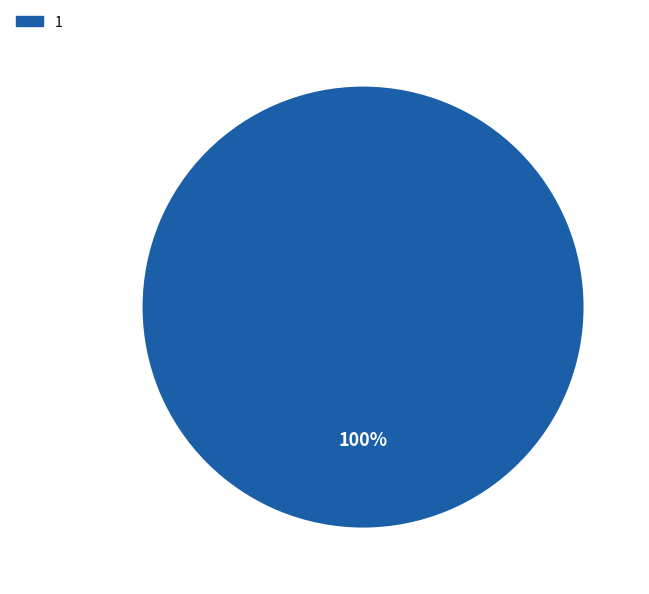

The 1 slice represents 100% of the pie. True or false?

True